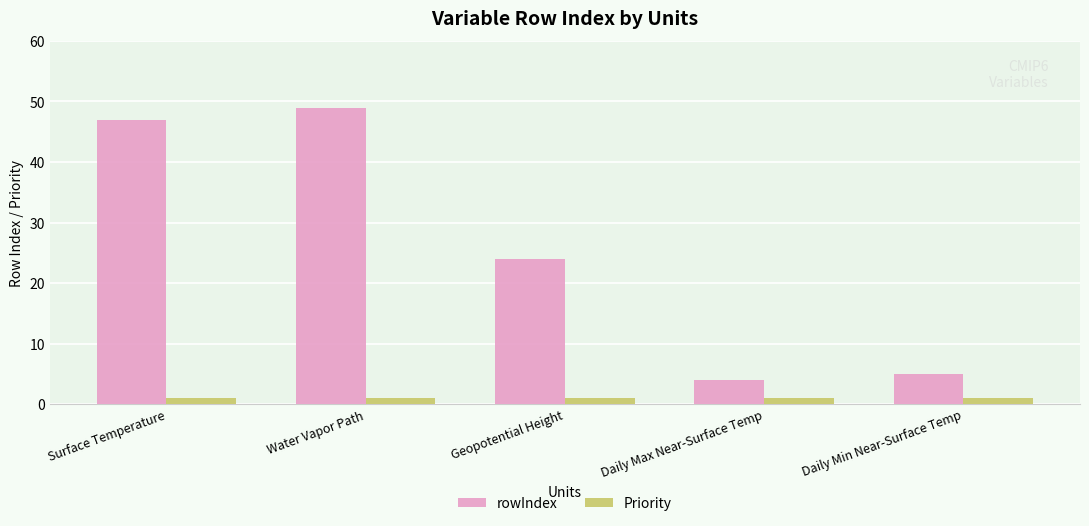

The rowIndex series shows 1 at Daily Min Near-Surface Temp. True or false?

False